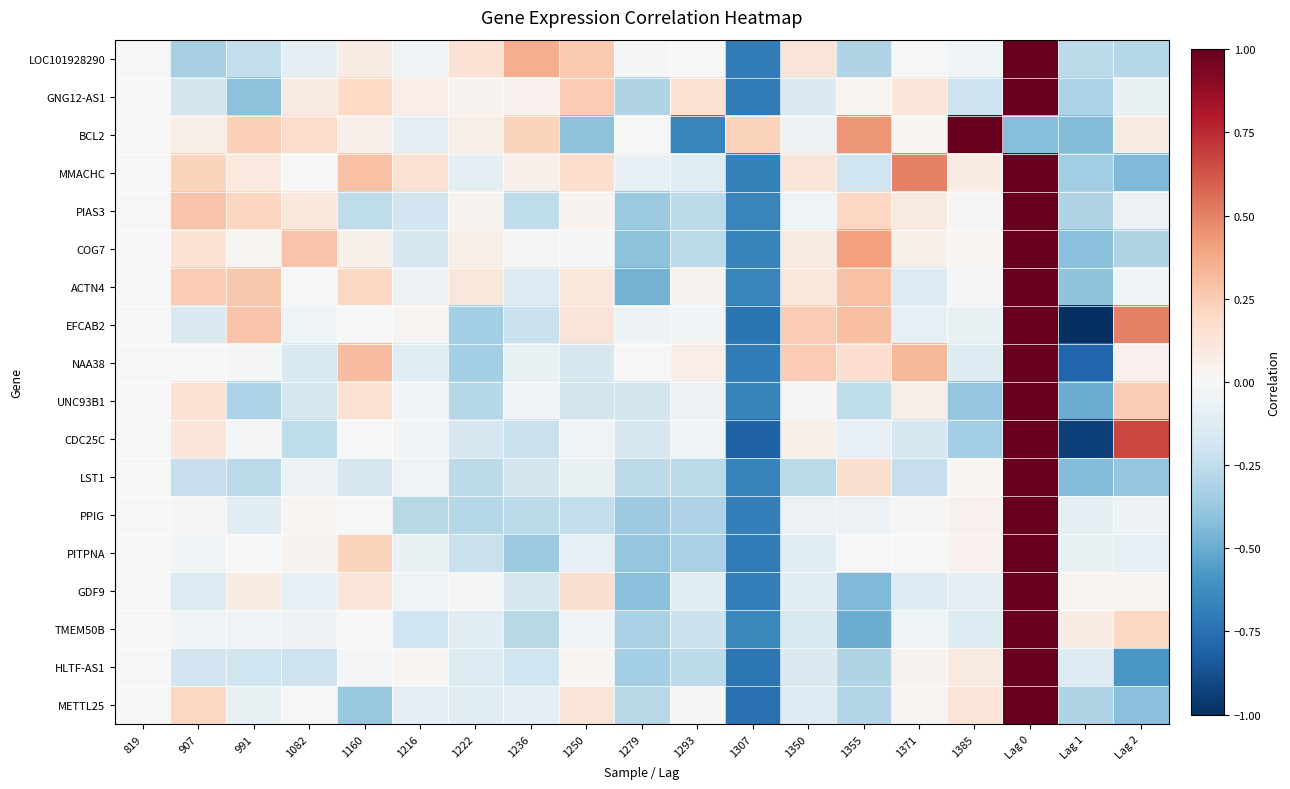

At 1371, list the series in order from smallest to largest.

LST1, CDC25C, ACTN4, GDF9, EFCAB2, TMEM50B, LOC101928290, PITPNA, PPIG, BCL2, METTL25, HLTF-AS1, COG7, UNC93B1, PIAS3, GNG12-AS1, NAA38, MMACHC